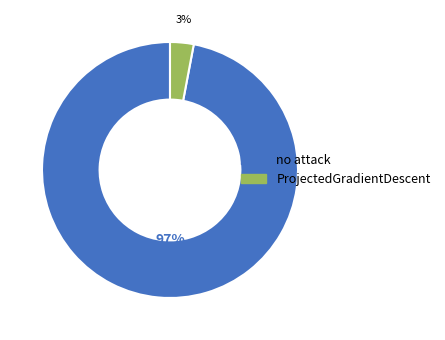

Which slice is the smallest?

ProjectedGradientDescent